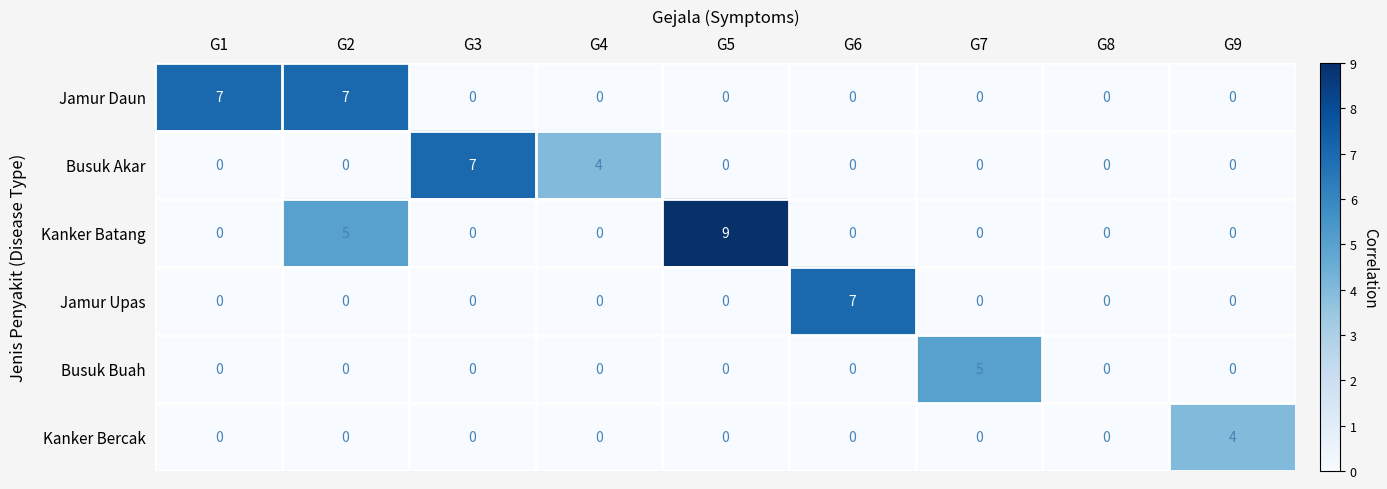

At which label is Busuk Akar closest to 3?

G4